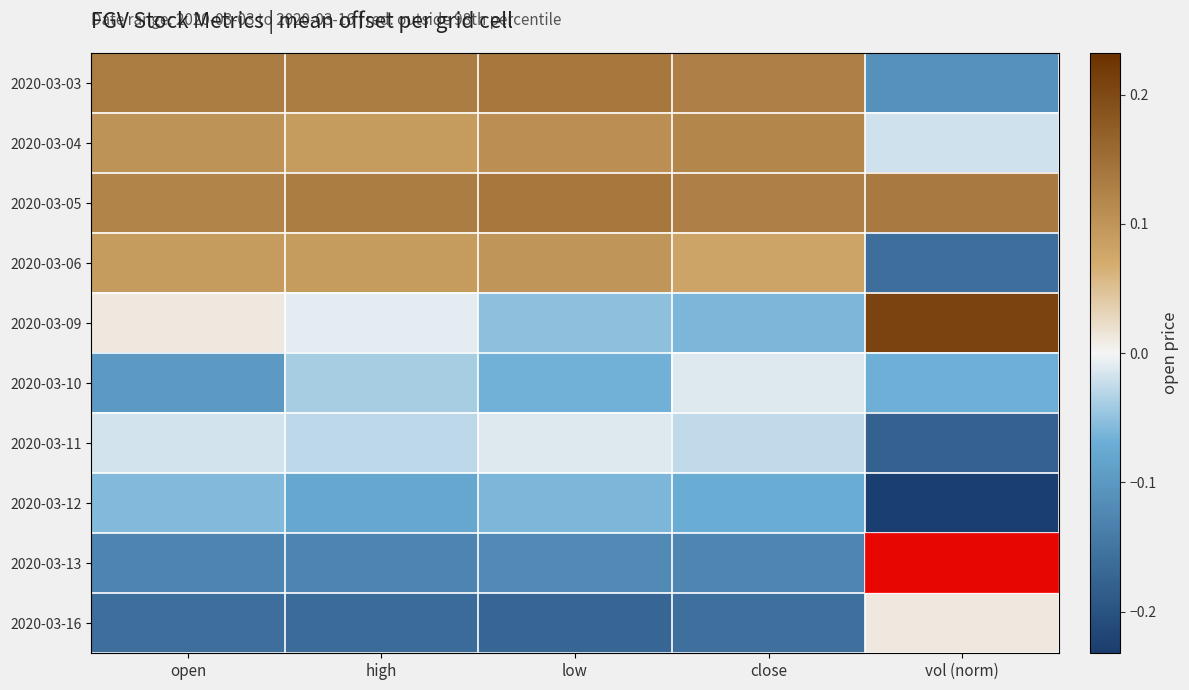

What is the spread (max minus min) of values at vol (norm)?

0.6